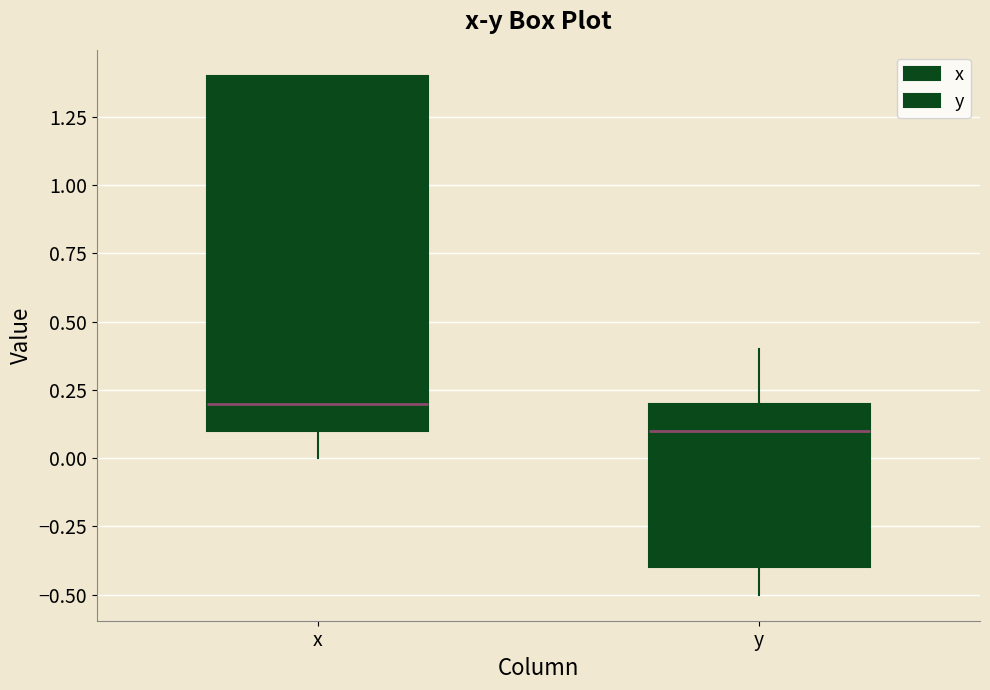

Comparing the boxes themselves (not the whiskers), which one is the tallest?

x